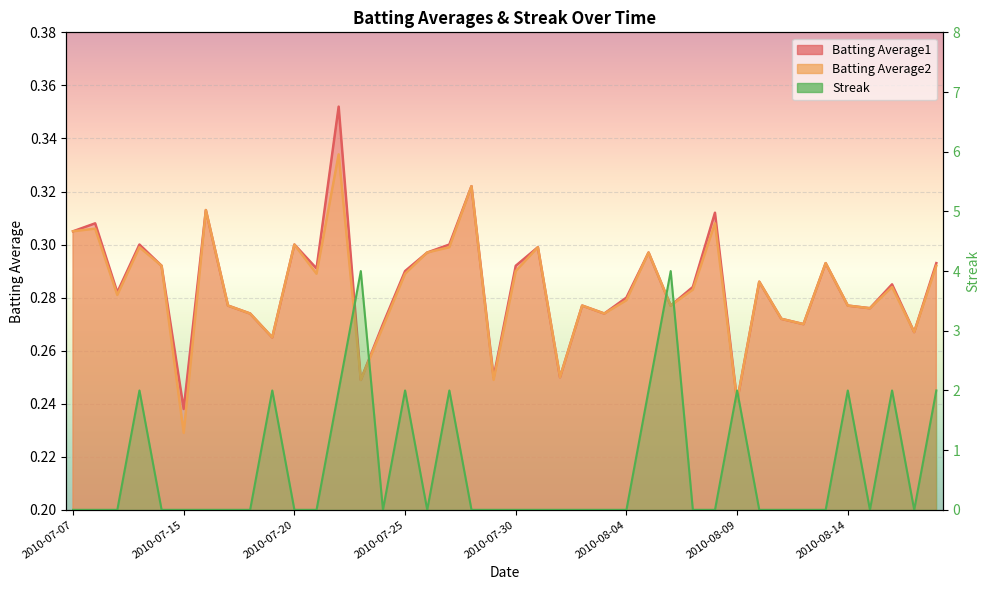

The value of Streak at 2010-08-05 is 2.0. True or false?

True